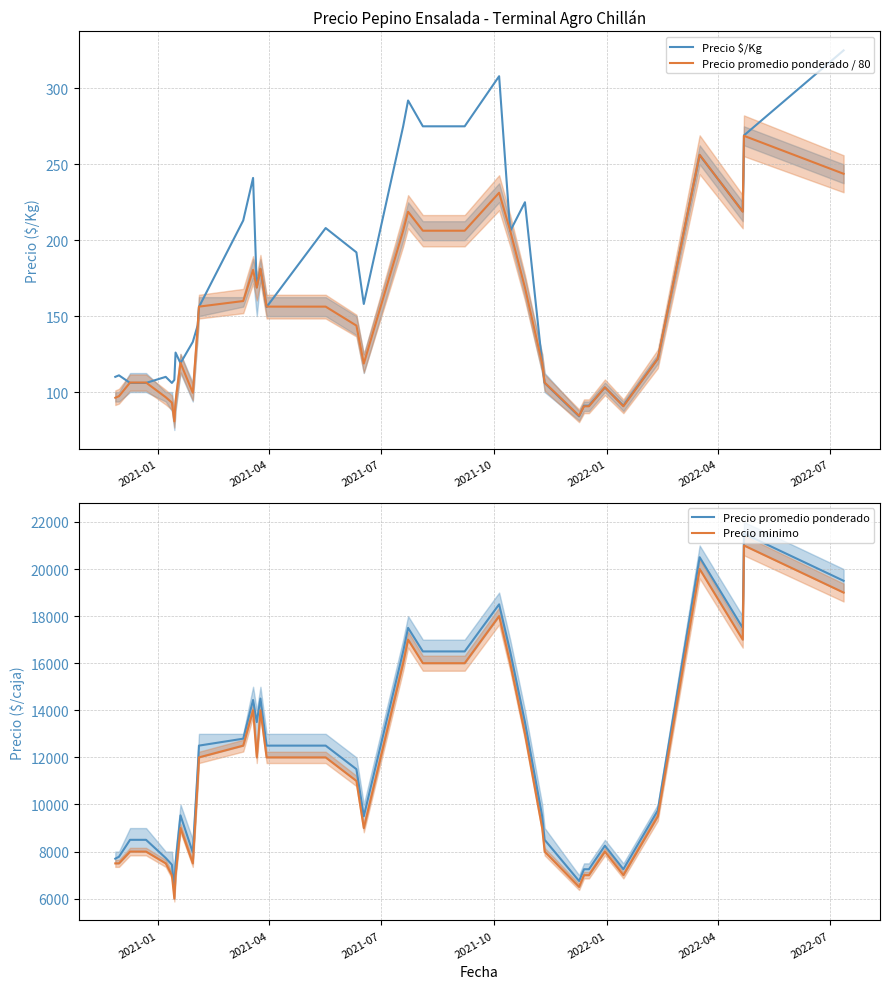

Does the chart display data point markers on the line(s)?

No